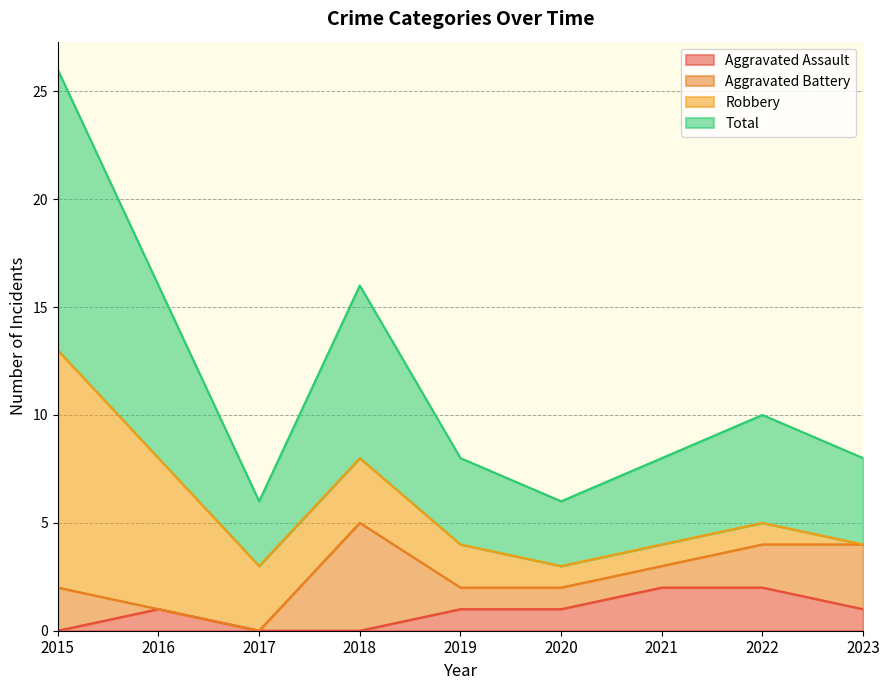

What is the approximate value of Total at 2023, to the nearest 5?

5